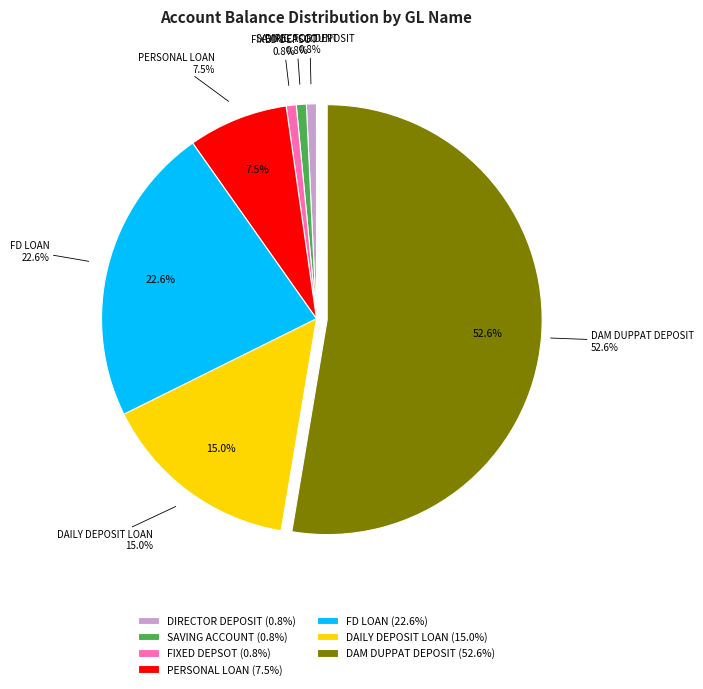

Does FD LOAN account for over 50% of the chart?

No